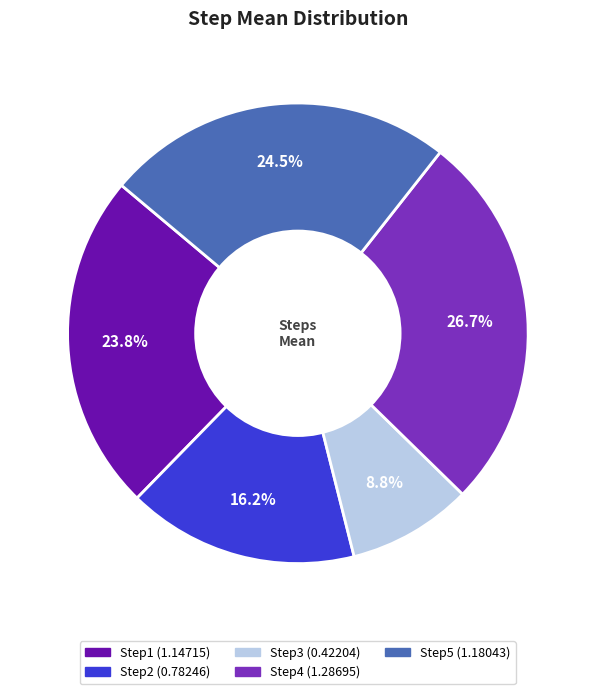

How many segments does this pie chart have?

5